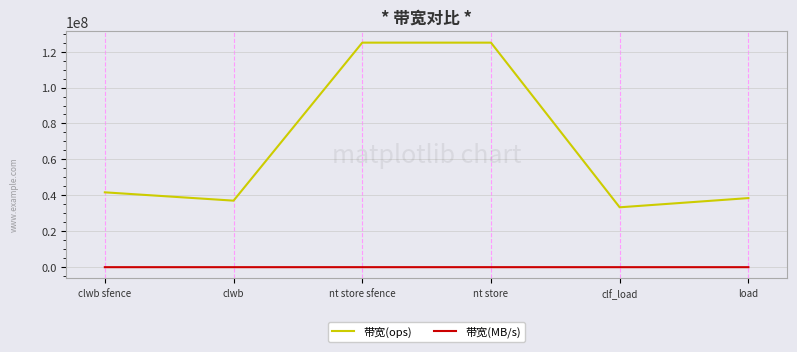

What is the average value of the 带宽(ops) series?

66749762